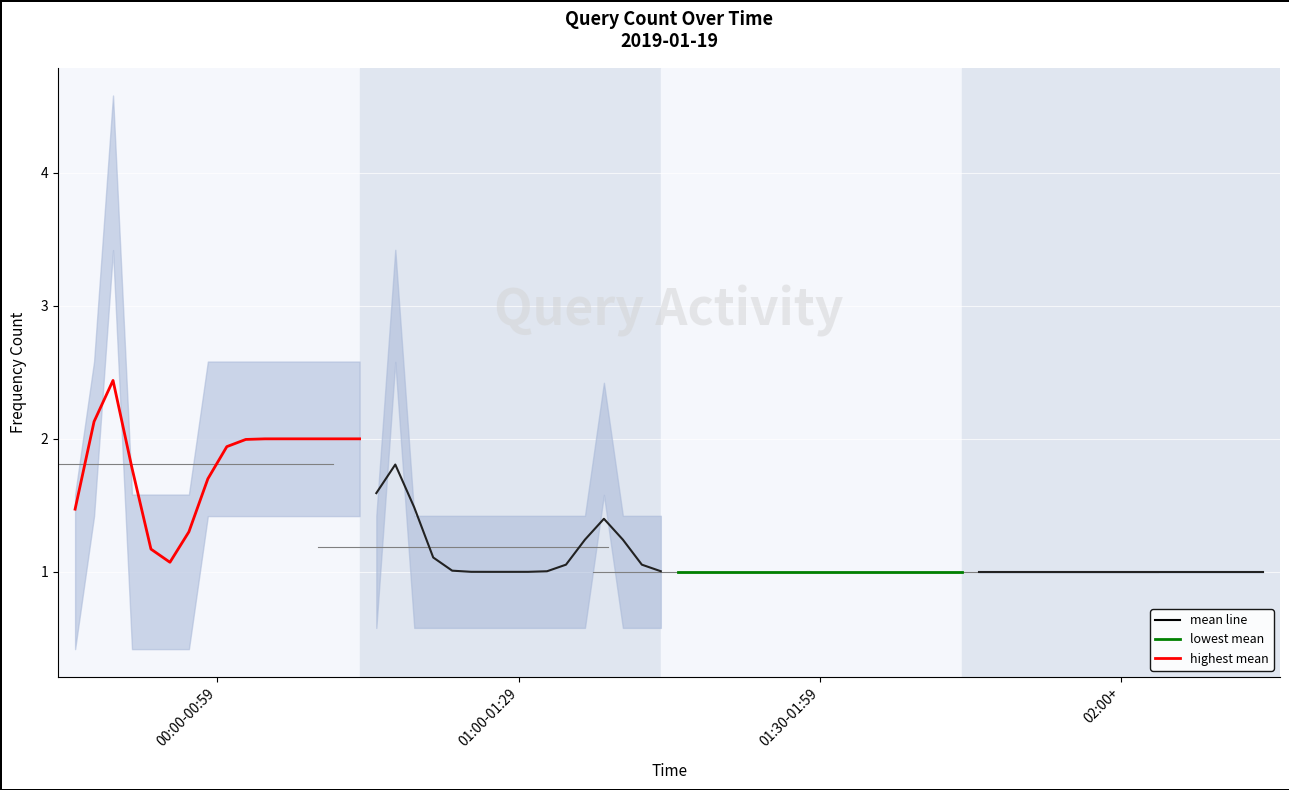

What is the difference between the maximum and second lowest values in the highest mean series?

1.3